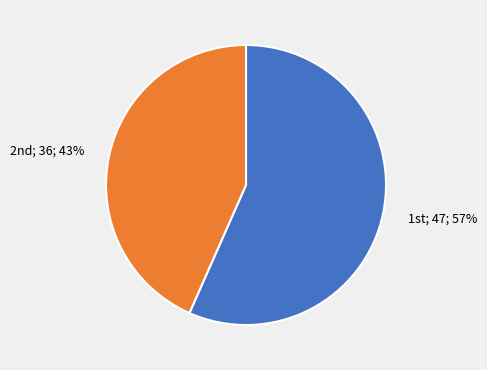

How many slices are in this pie chart?

2